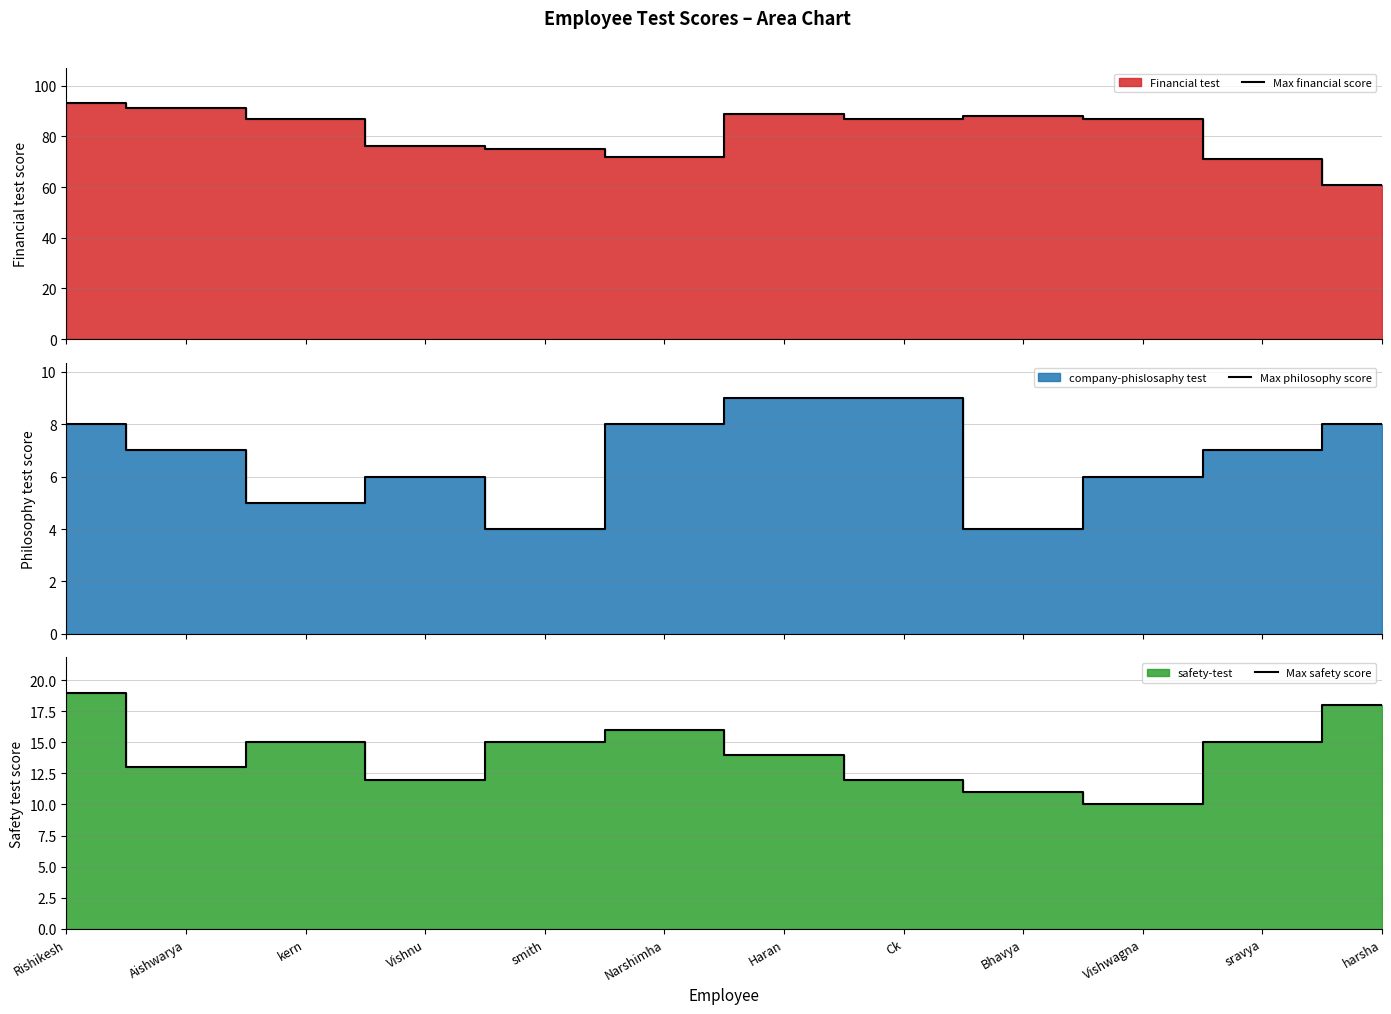

Rank the series by their maximum value, from lowest to highest.

Max philosophy score, Max safety score, Max financial score